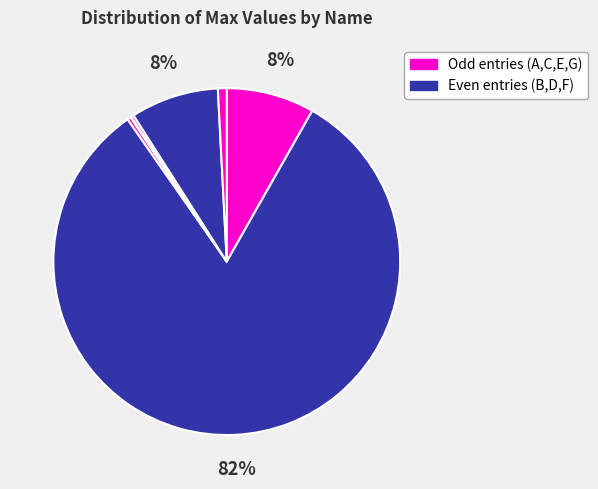

Count the number of slices in the pie.

7